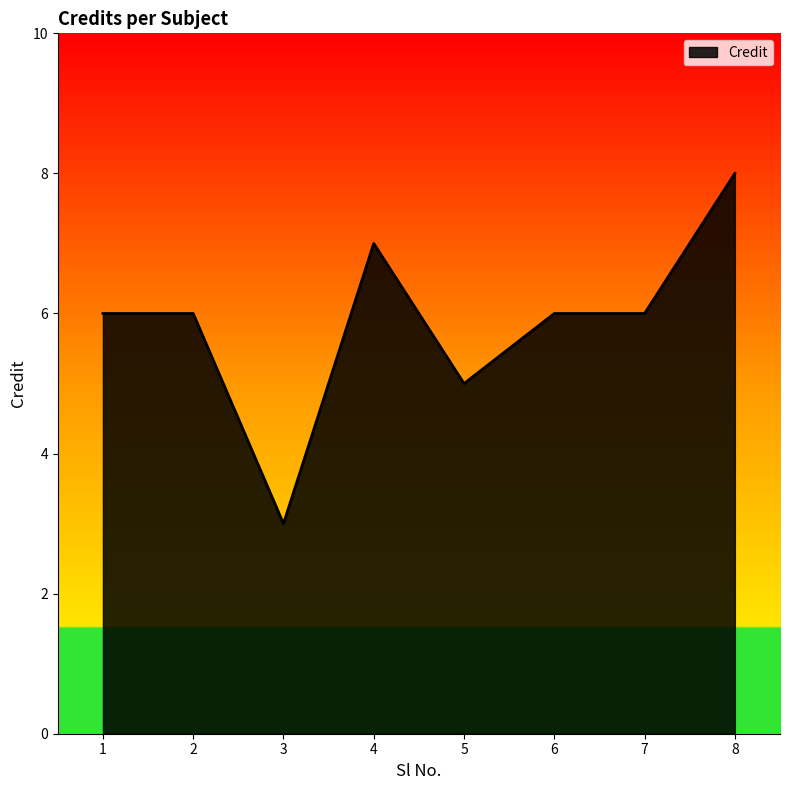

The value at 5 is 8. True or false?

False